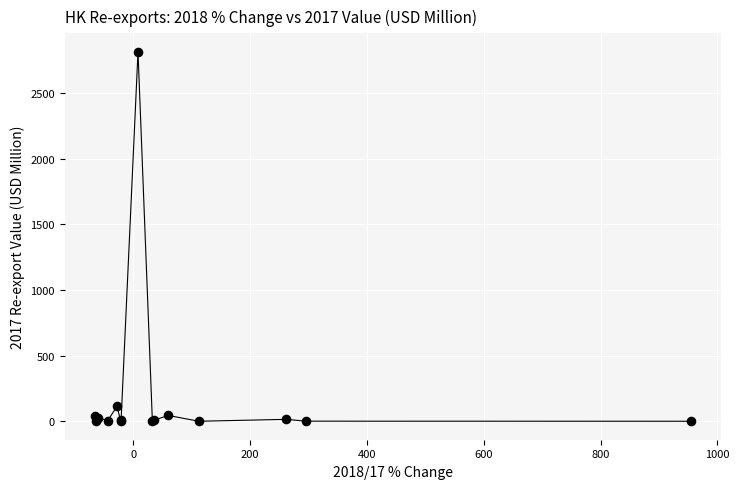

What Y value in the scatter plot is closest to 1407?

112.6